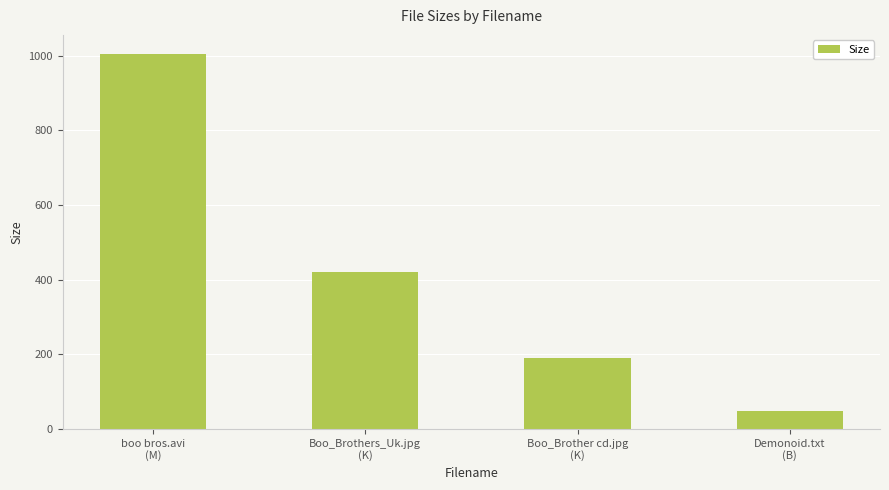

What position from the right is Boo_Brothers_Uk.jpg
(K)?

3